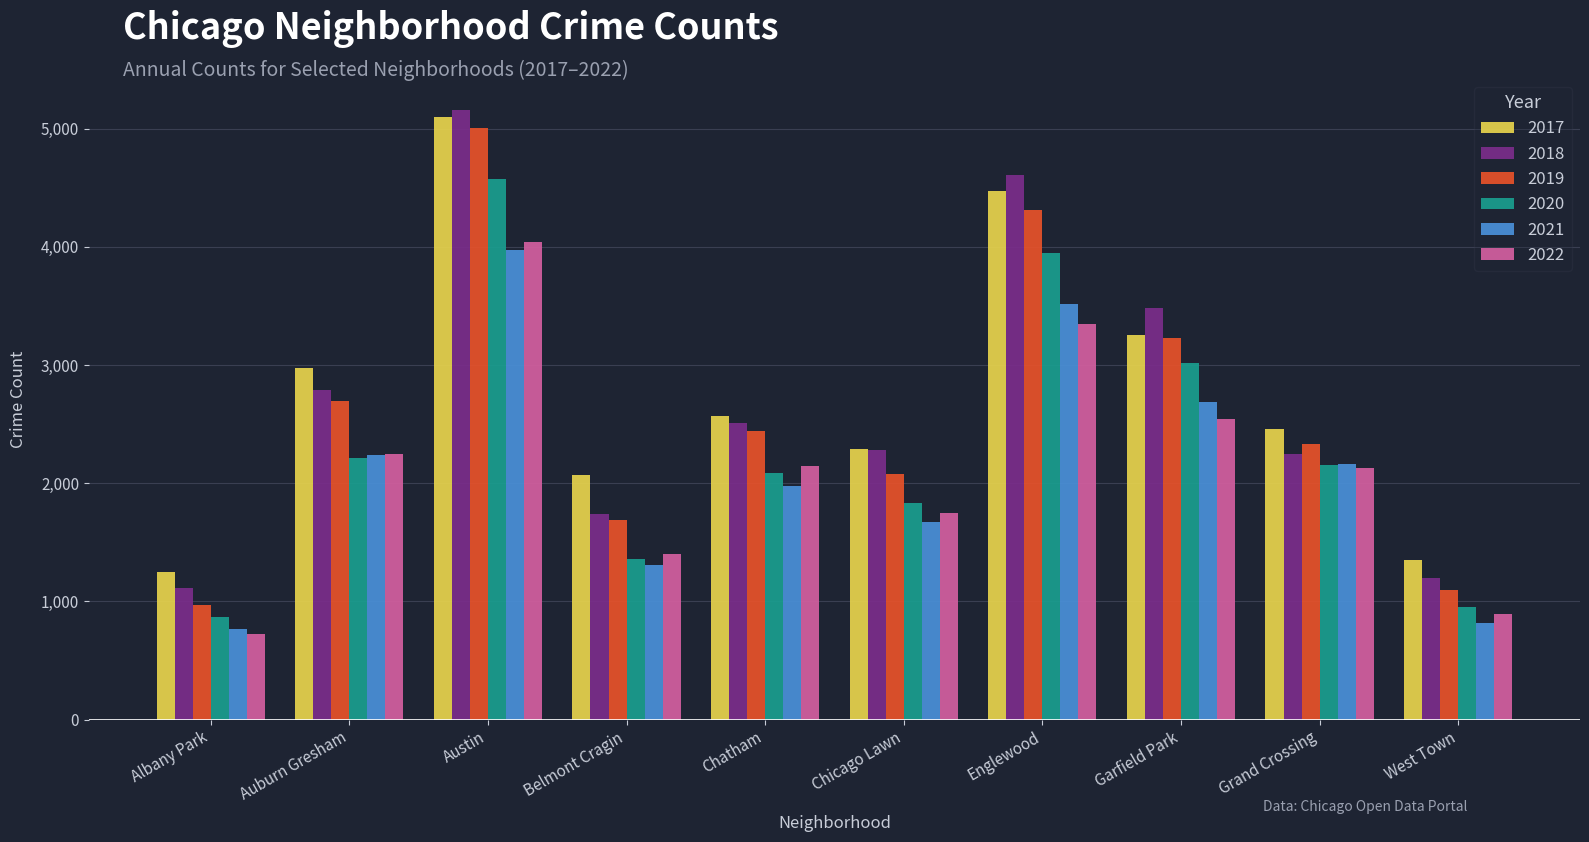

What is the sum of the 2018 values at West Town and Austin?

6362